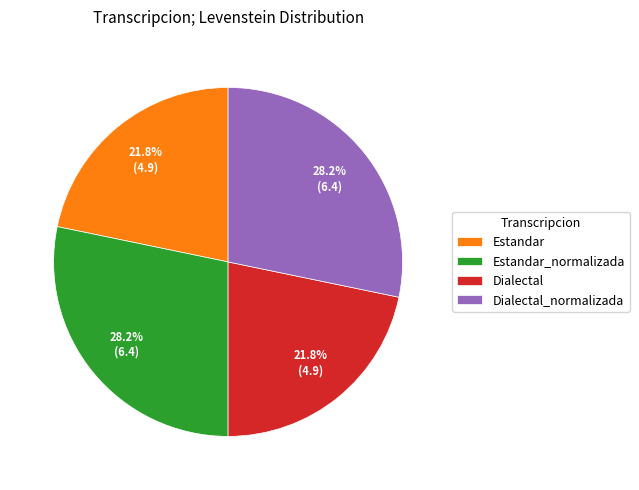

To the nearest percent, what is the average slice percentage?

25%